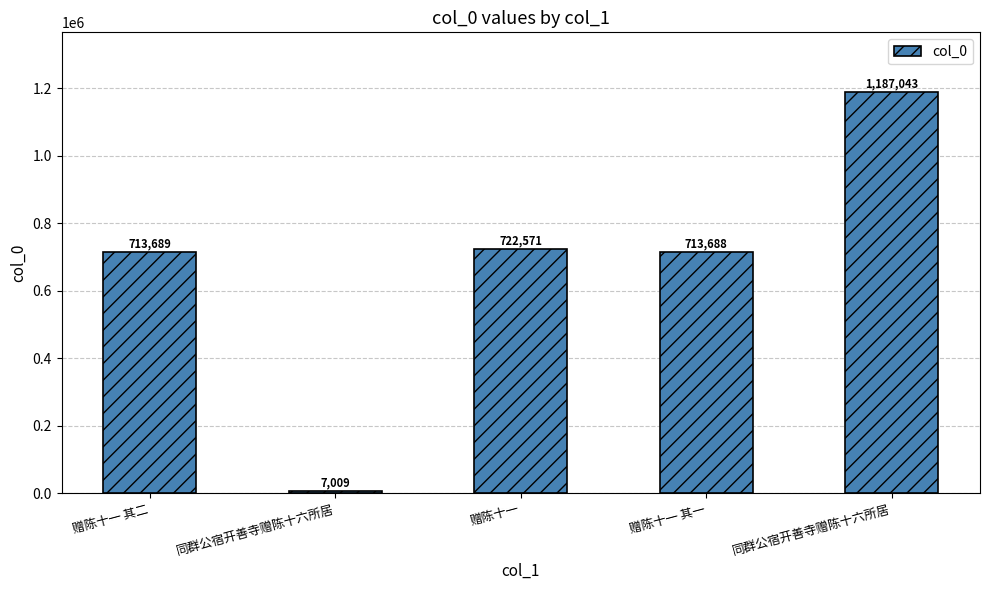

Count the number of data series in this chart.

1